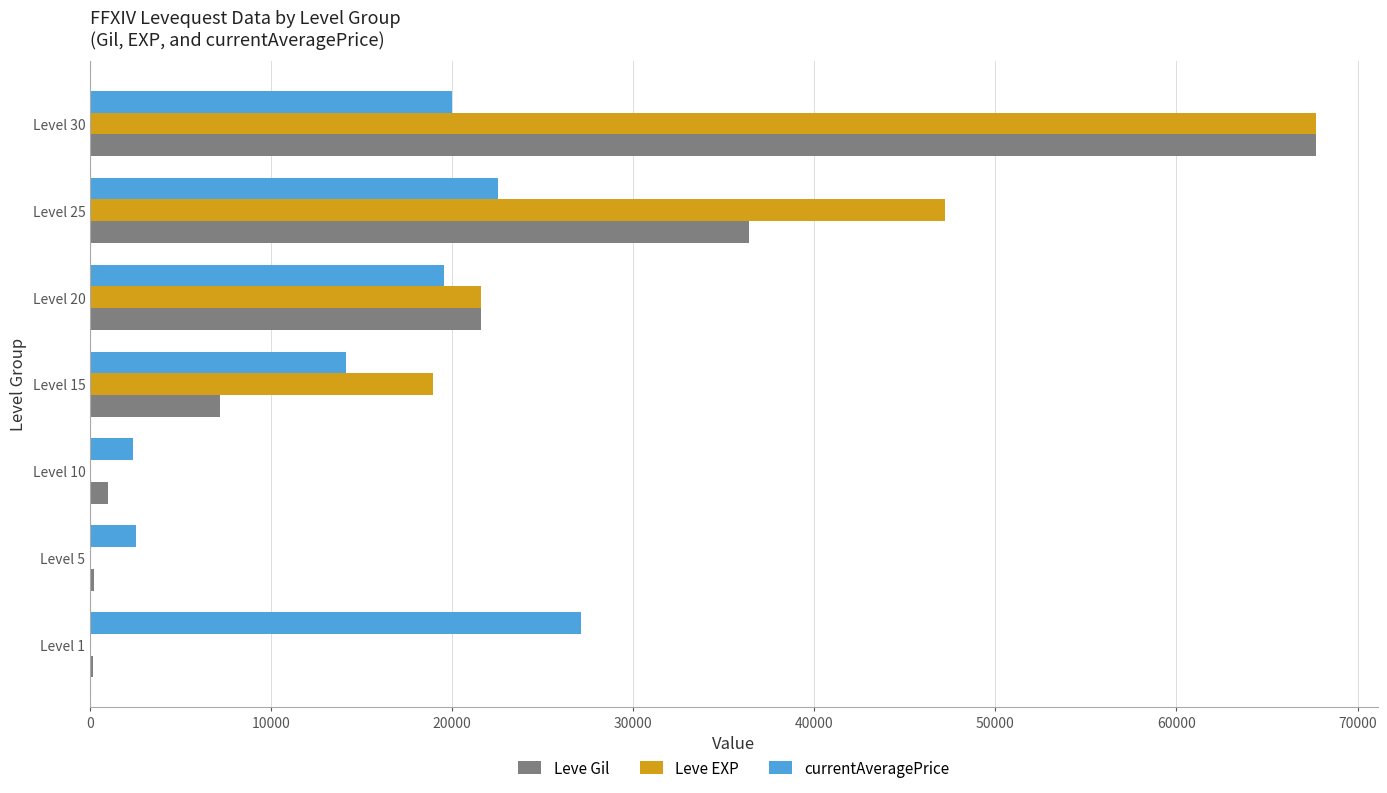

Which category has the highest value in the Leve EXP series?

Level 30